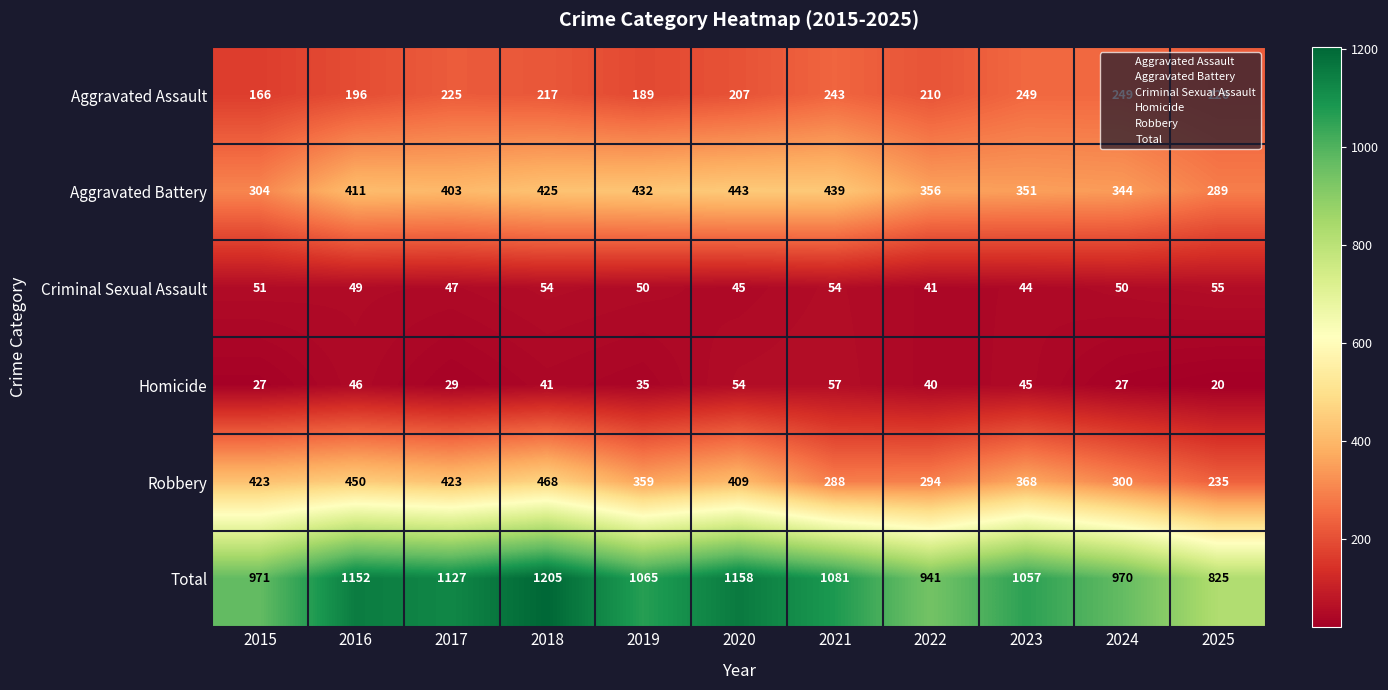

True or false: Robbery has a value of 636 at 2016.

False